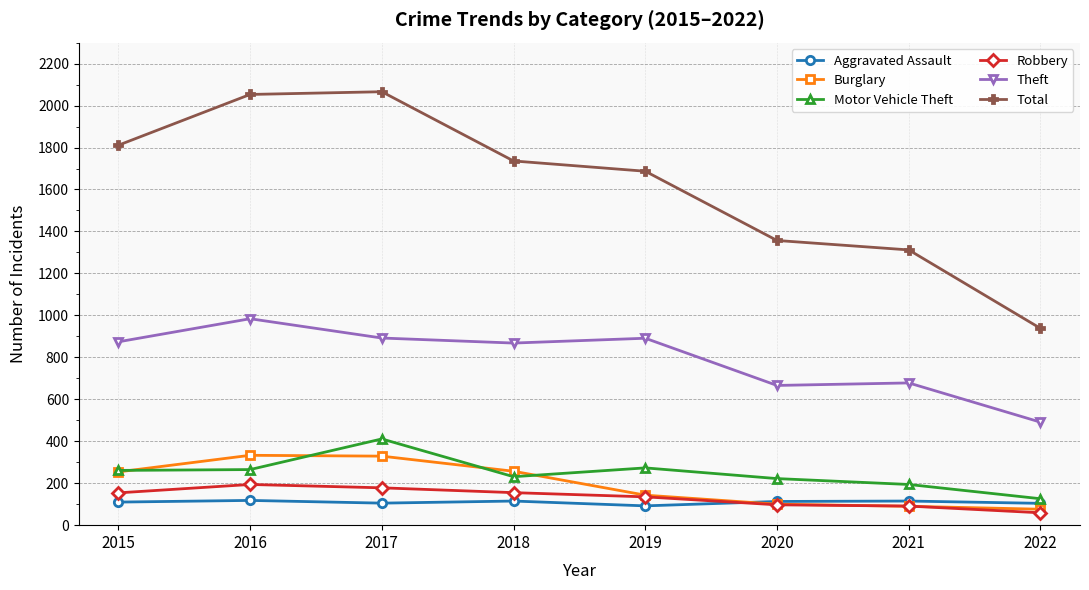

How many interior local peaks does the Total series have?

1